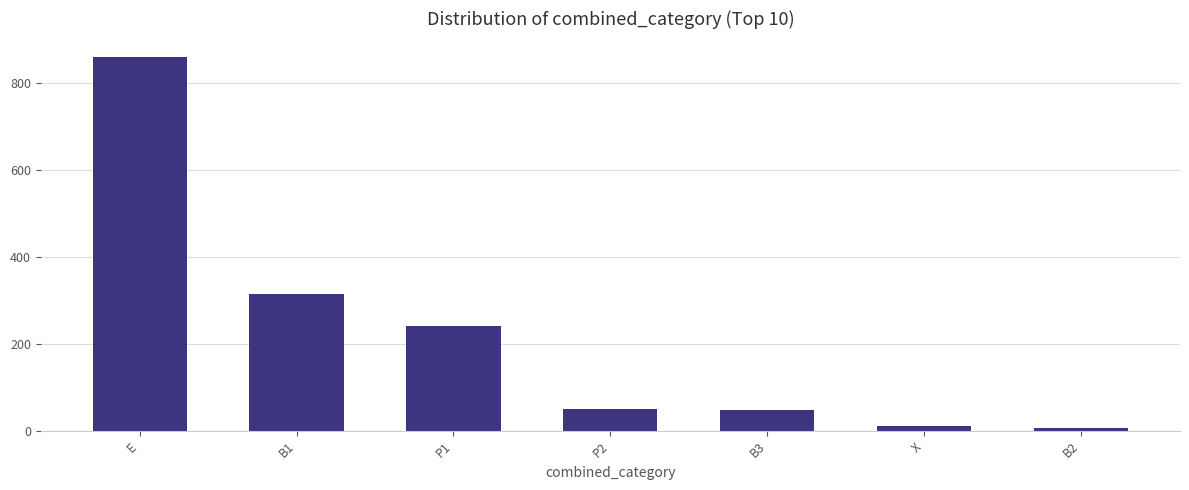

What position from the left is P1?

3